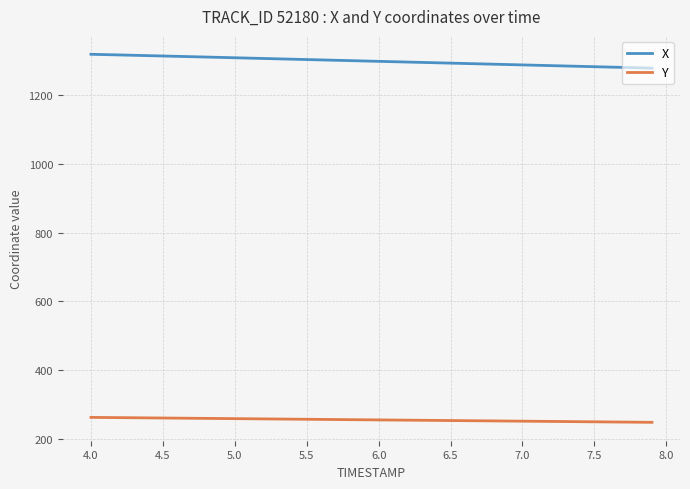

Does the chart display data point markers on the line(s)?

No